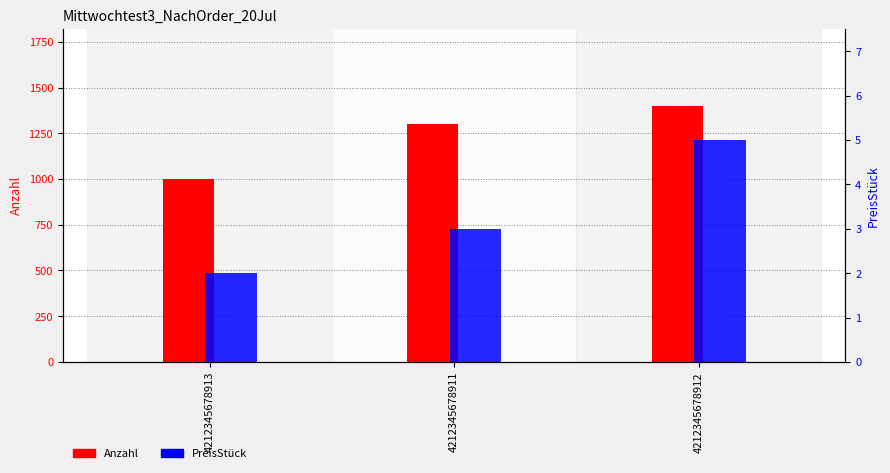

What is the value of the Anzahl bar at the 1st from the left?

1000